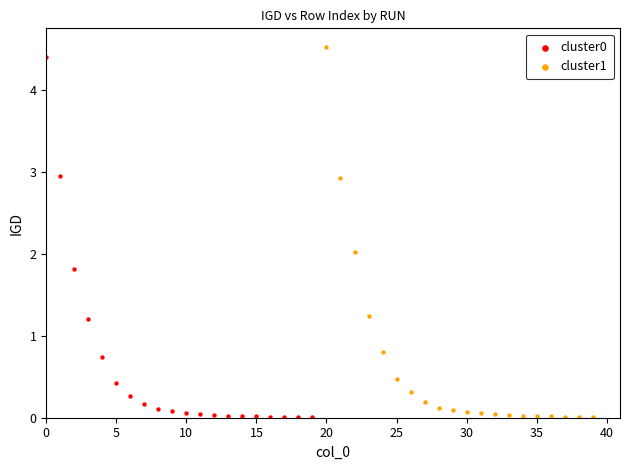

Which series has the largest Y range (max minus min)?

cluster1